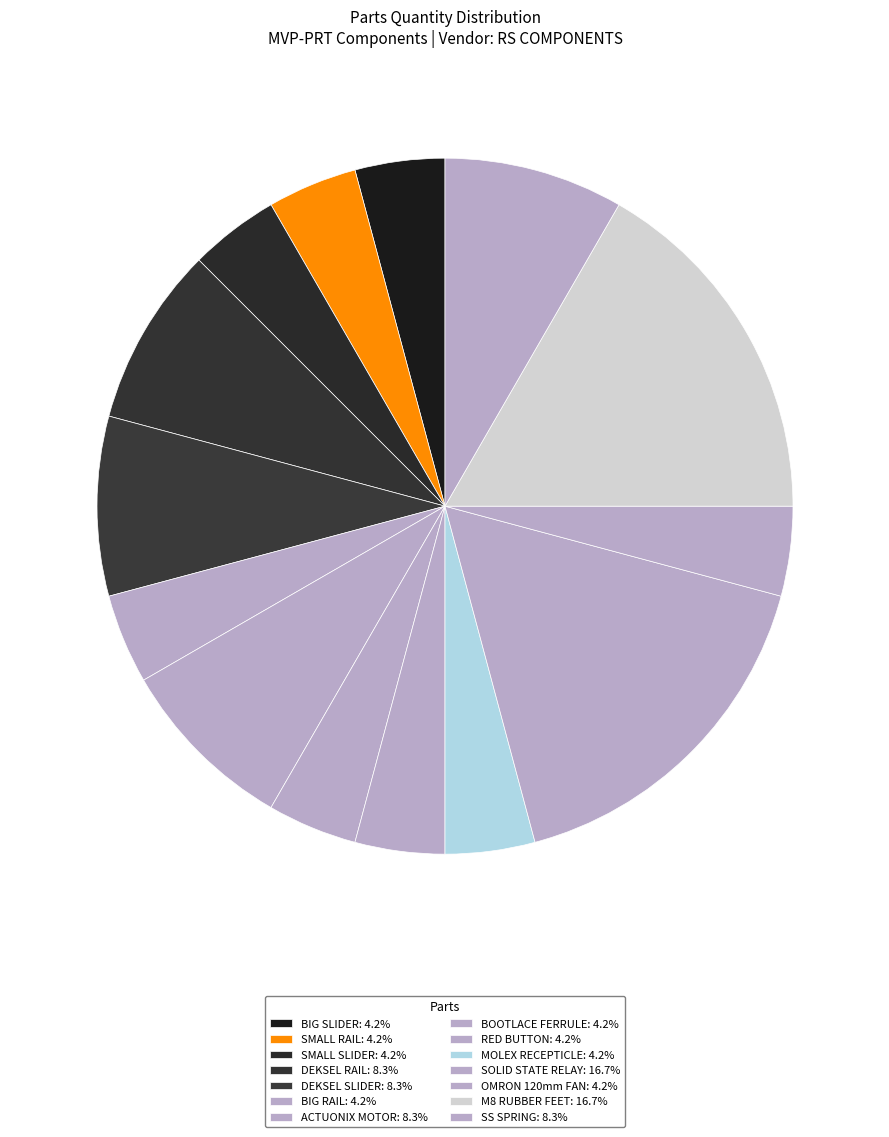

Which has a higher value, SS SPRING or SMALL RAIL?

SS SPRING